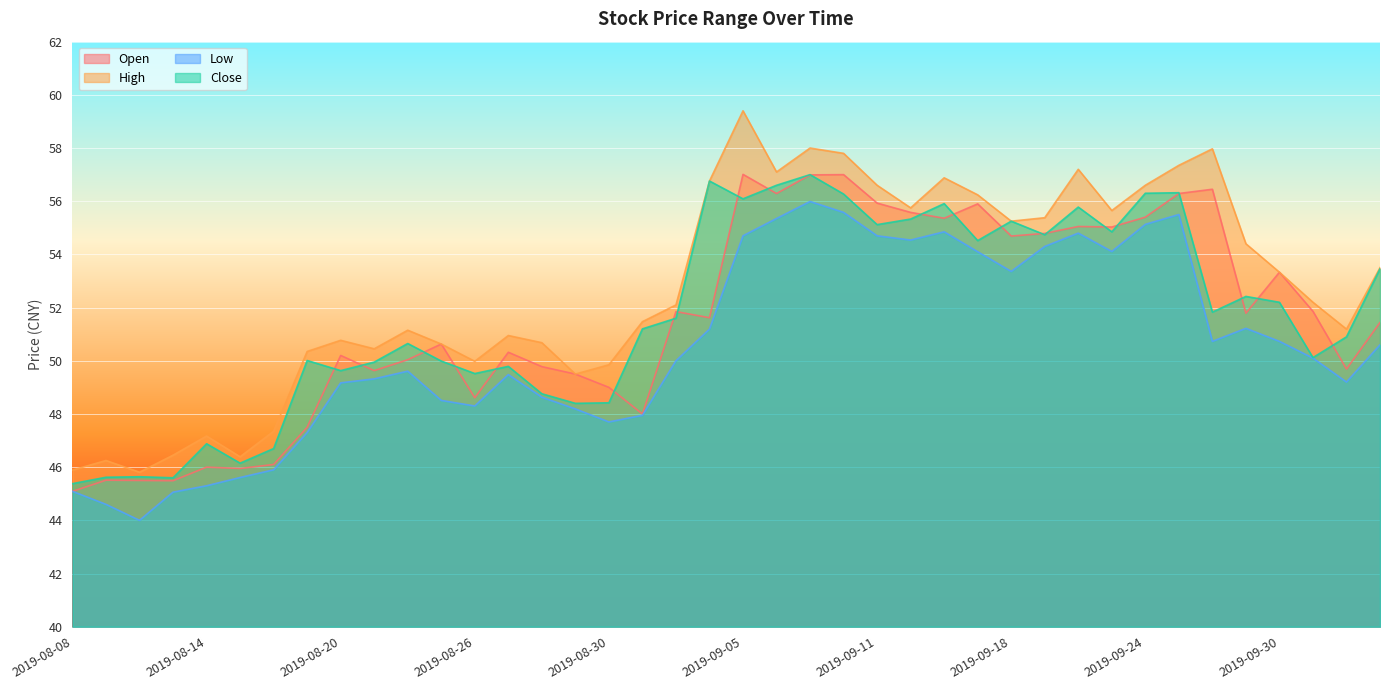

What is the sum of the close values at 2019-09-12 and 2019-09-10?

111.6